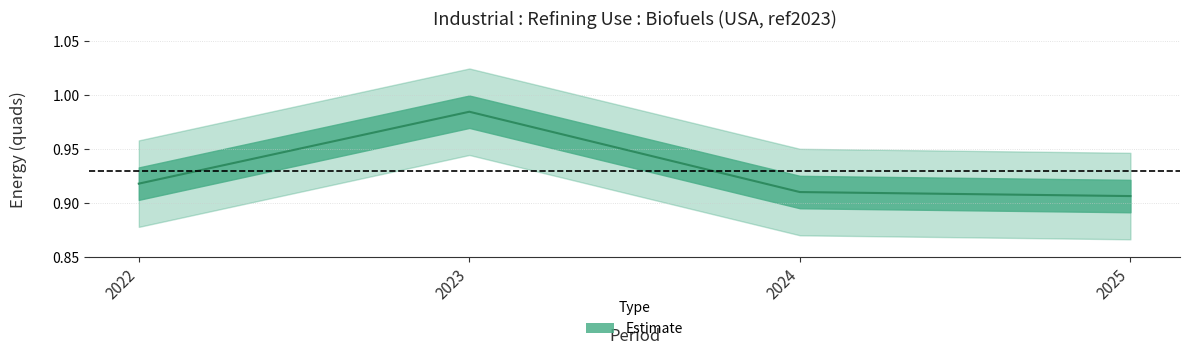

How many data points does each series have?

4